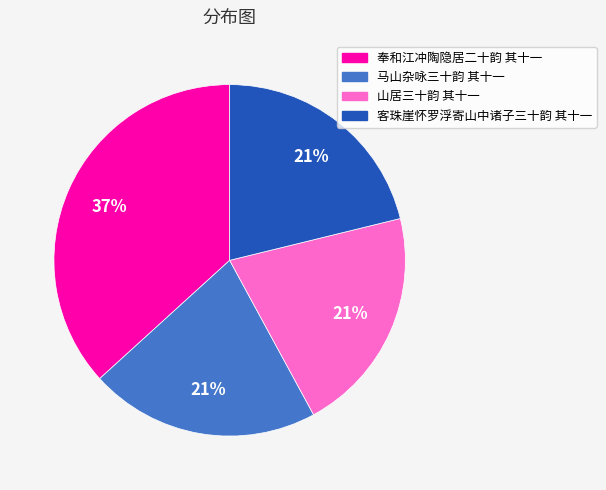

What percentage is the 山居三十韵 其十一 slice, to the nearest percent?

21%